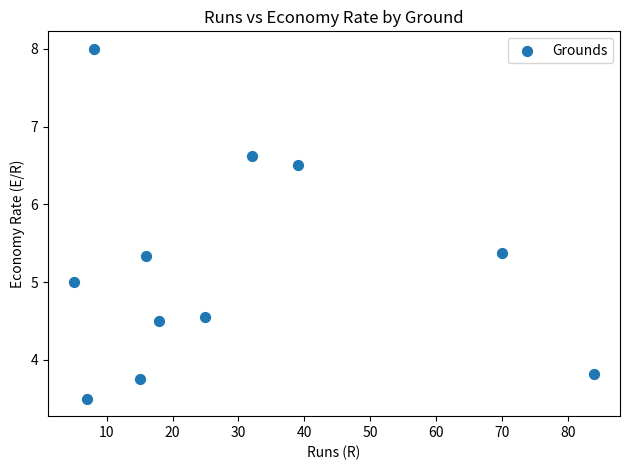

What is the range of X values (max minus min)?

79.0